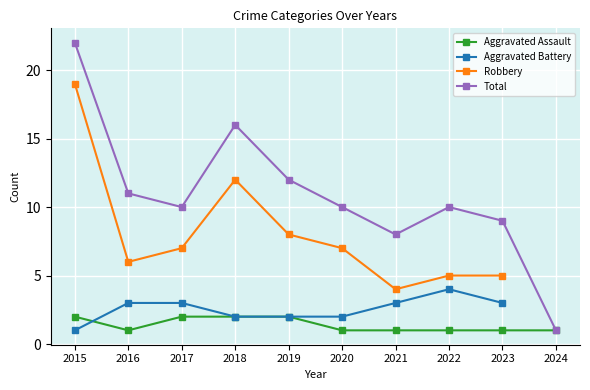

How many distinct data groups are displayed?

4